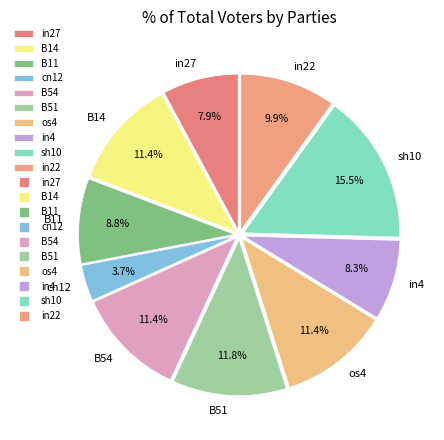

Does in27 represent more than half of the total?

No